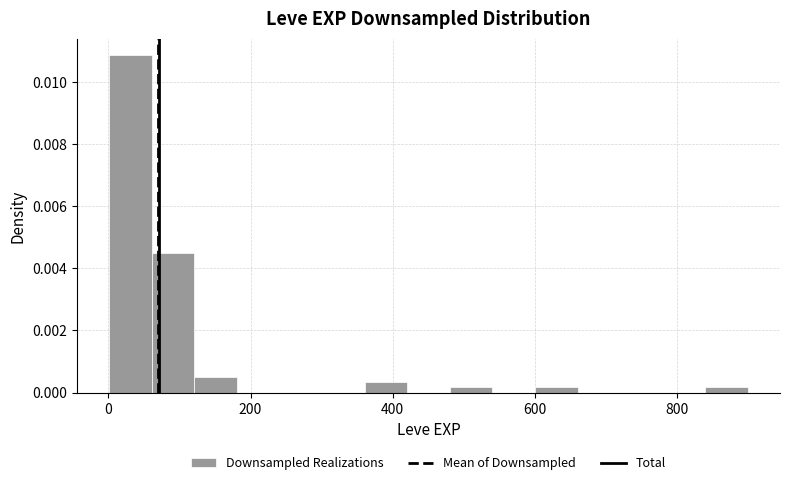

Around what value on the x-axis is the tallest bar? Give the approximate position of its centre, as read against the axis.

40